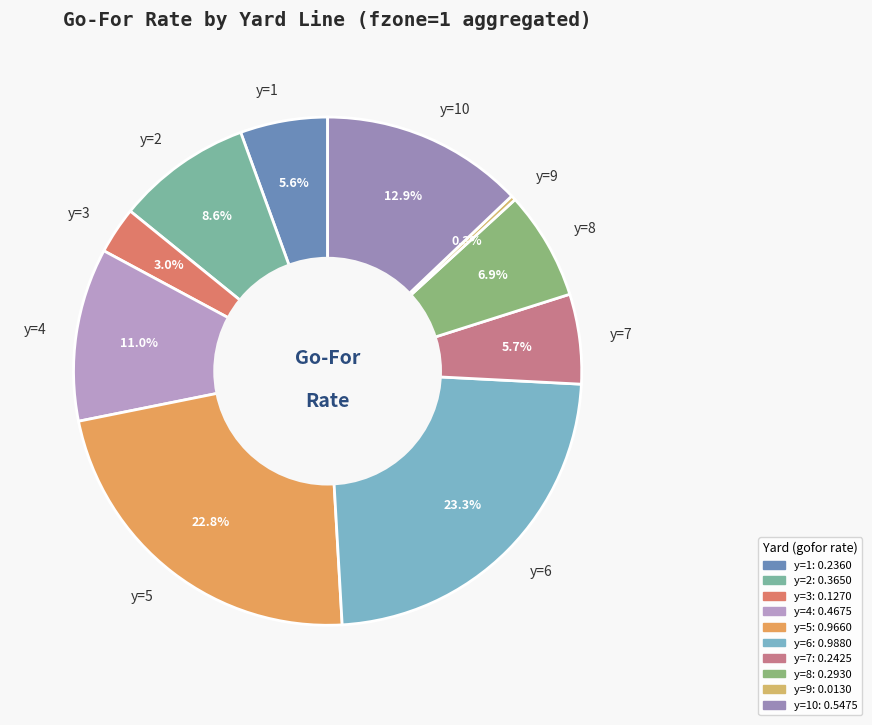

Which category has the biggest portion of the pie?

y=6